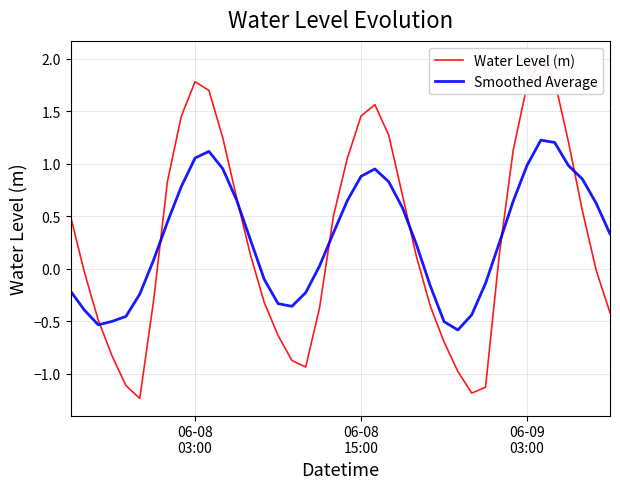

What is the maximum value for Smoothed Average?

1.2